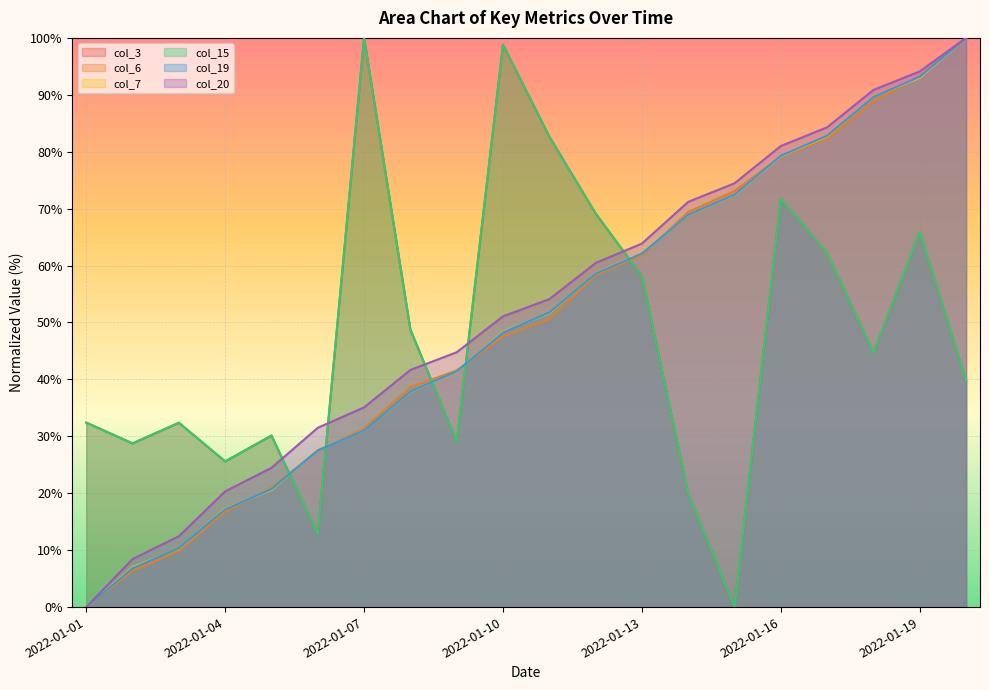

Which has a higher value, 2022-01-17 or 2022-01-19?

2022-01-19